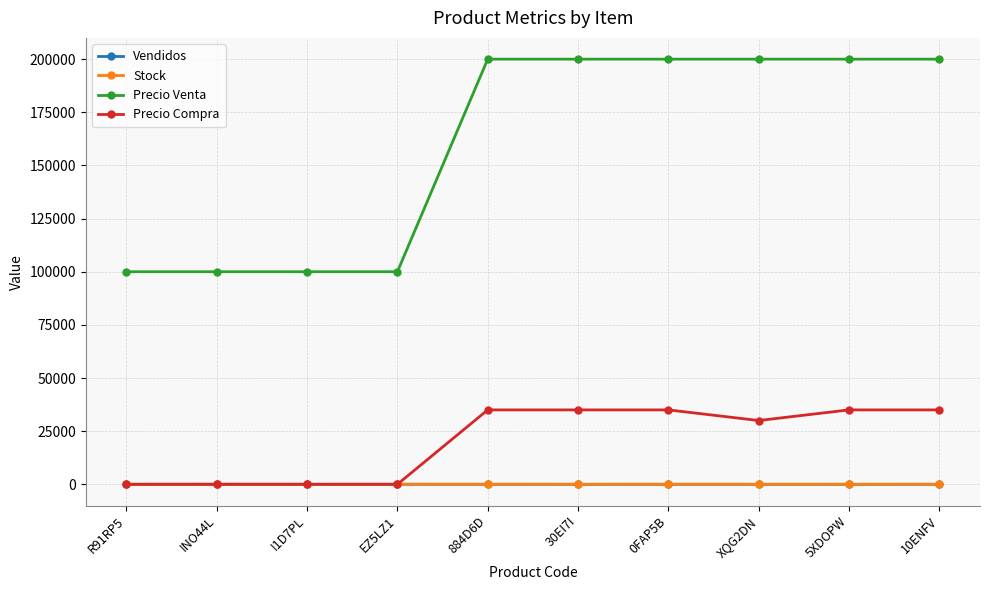

What is the average value of the Stock series?

8